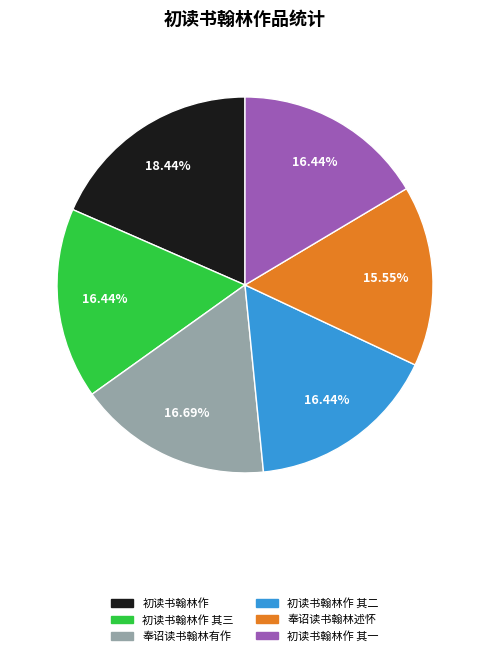

To the nearest percent, what portion does 初读书翰林作 其一 represent?

16%